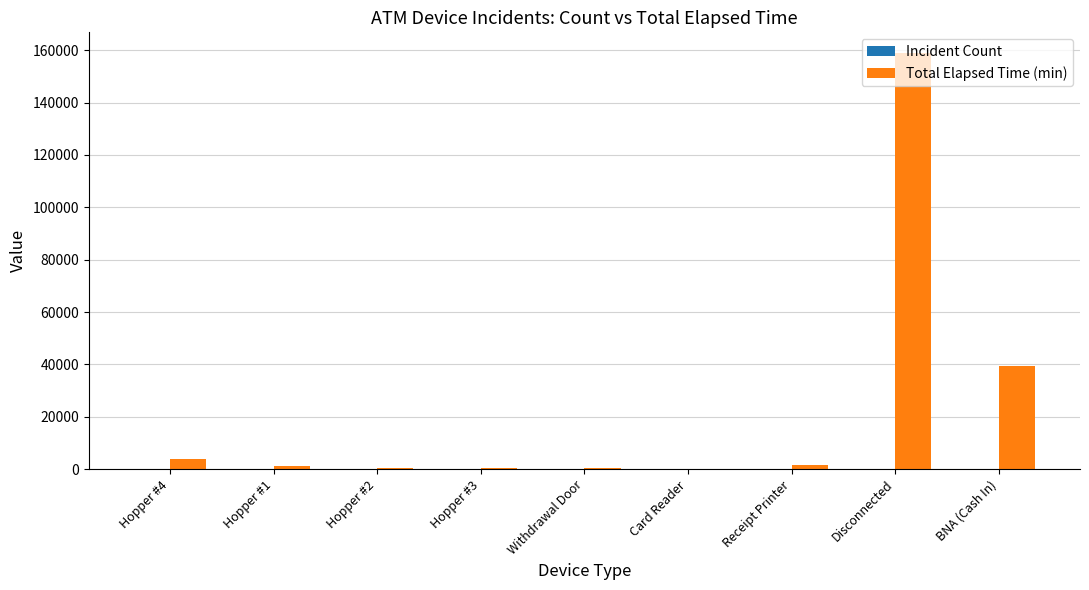

At which label is Total Elapsed Time (min) closest to 79477?

BNA (Cash In)